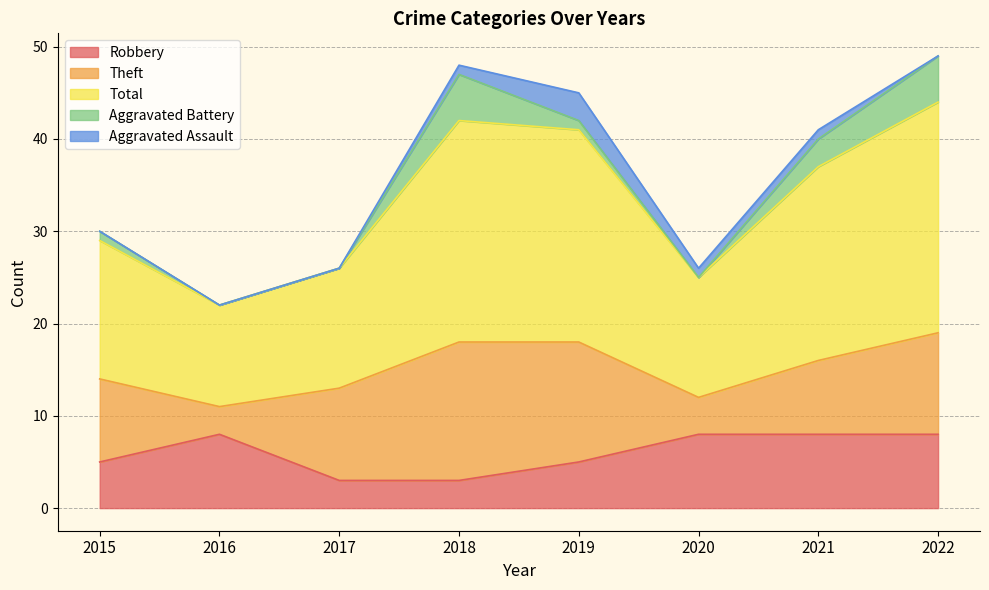

True or false: Theft and Aggravated Assault cross at least once.

False